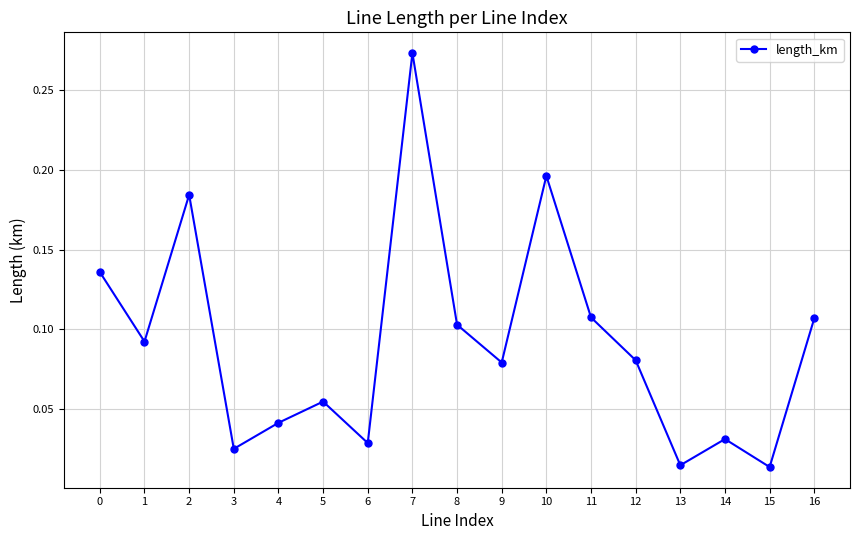

How many interior local peaks (higher than both neighbors) does the data have?

5